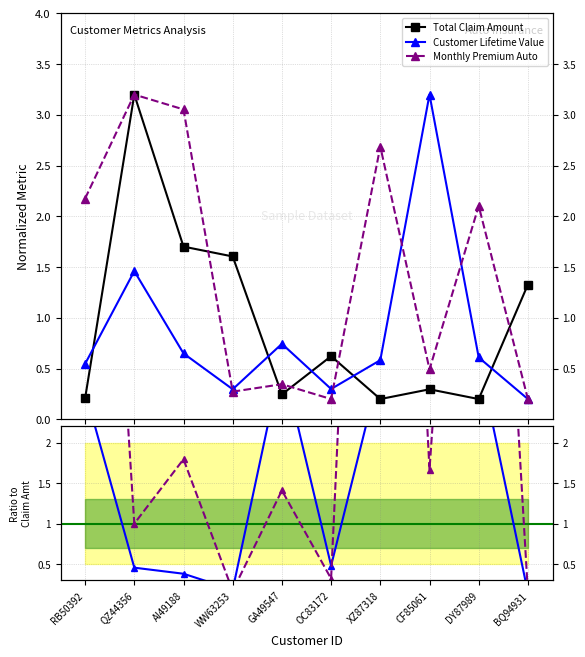

How many lines are shown in the chart?

5